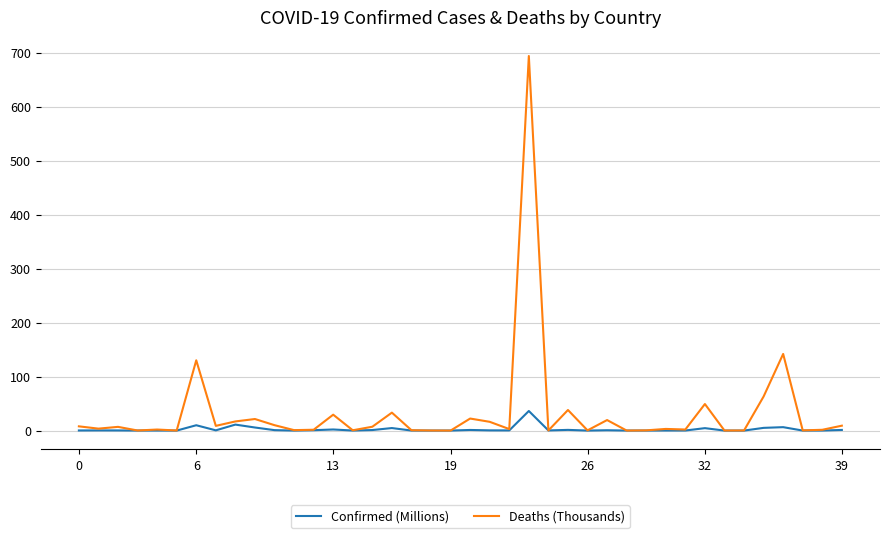

Which series has the largest range (max minus min)?

Deaths (Thousands)